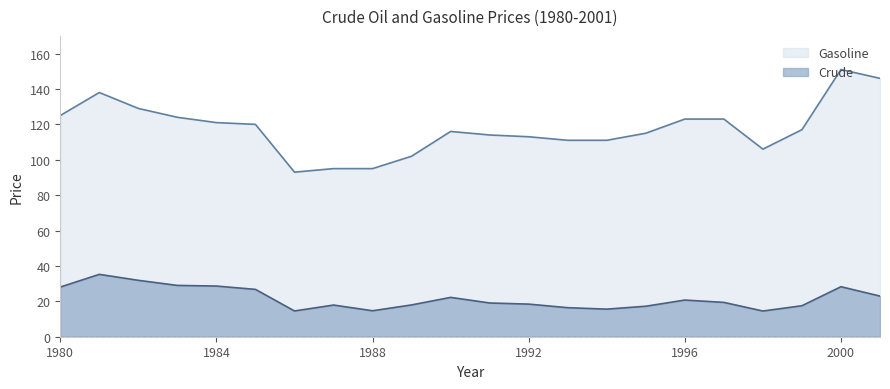

Where is Crude nearest to the value 24?

2001